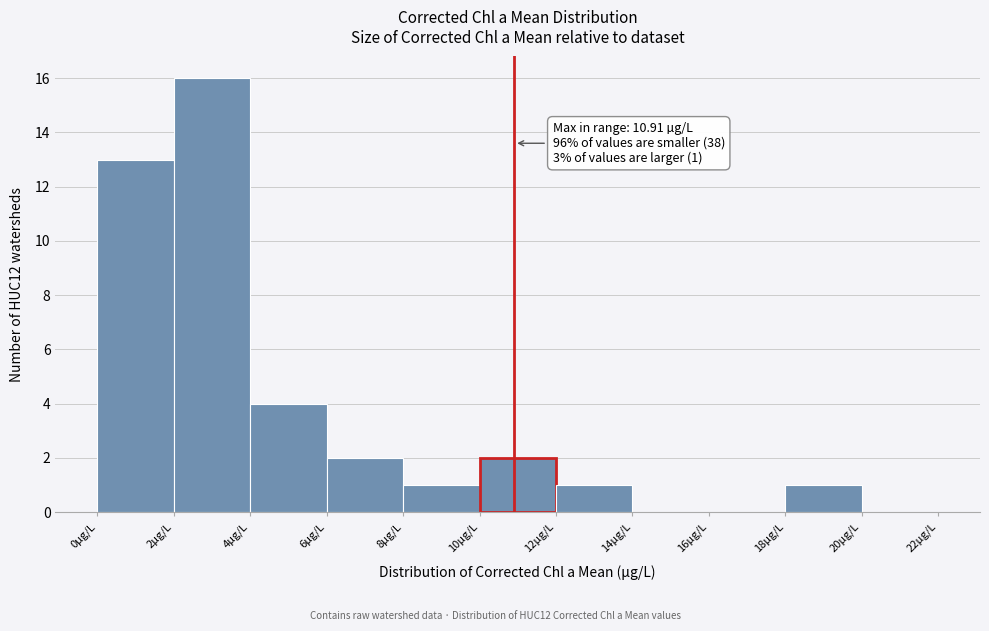

Which range on the x-axis has the tallest bar?

2 to 4